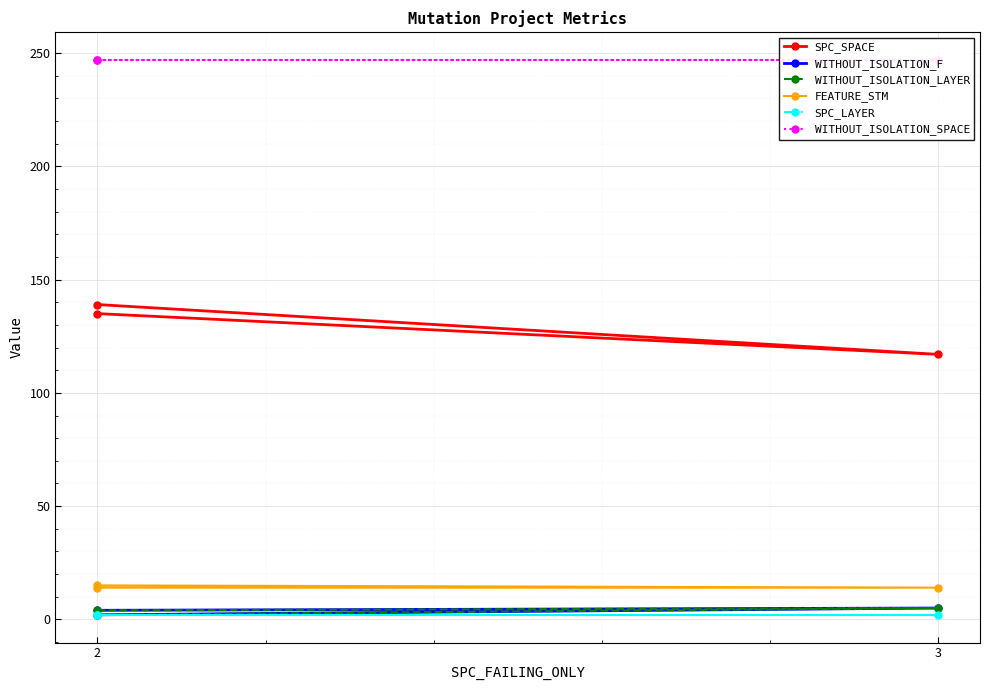

How many lines are shown in the chart?

6